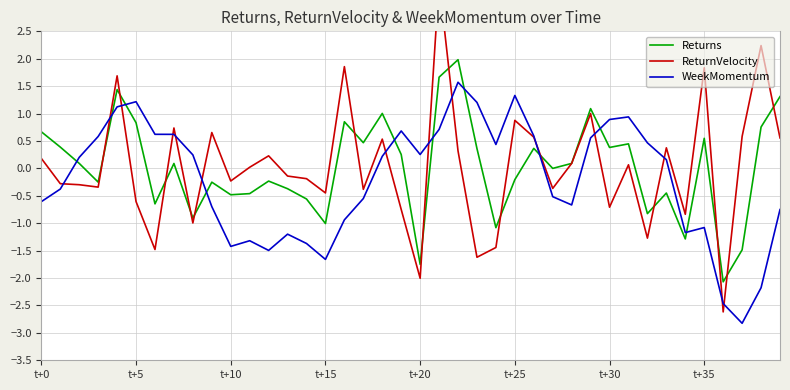

How many intersections are there between ReturnVelocity and Returns?

14